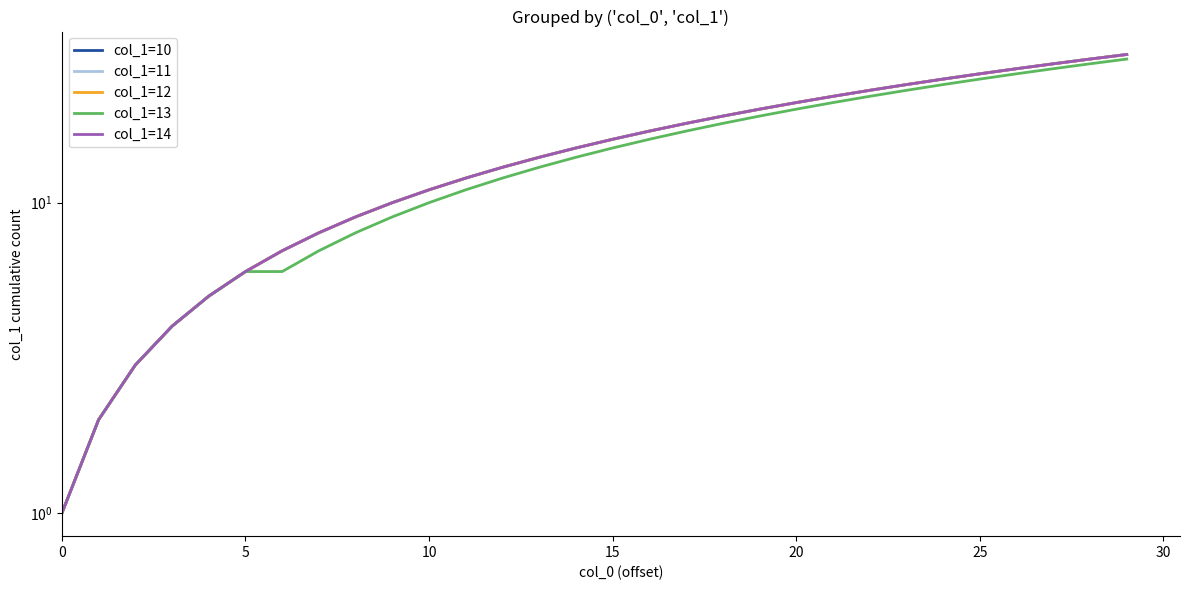

True or false: col_1=12 has a value of 14 at 13.

True